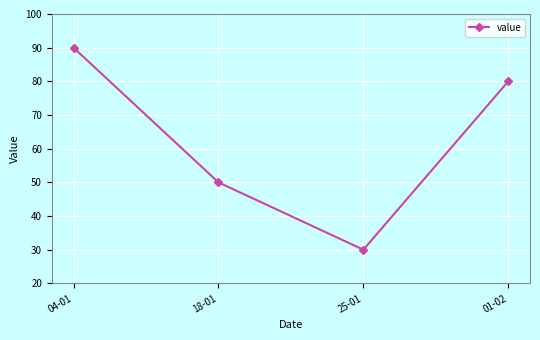

Reading left to right, transcribe all the data shown in this chart.

90	50	30	80